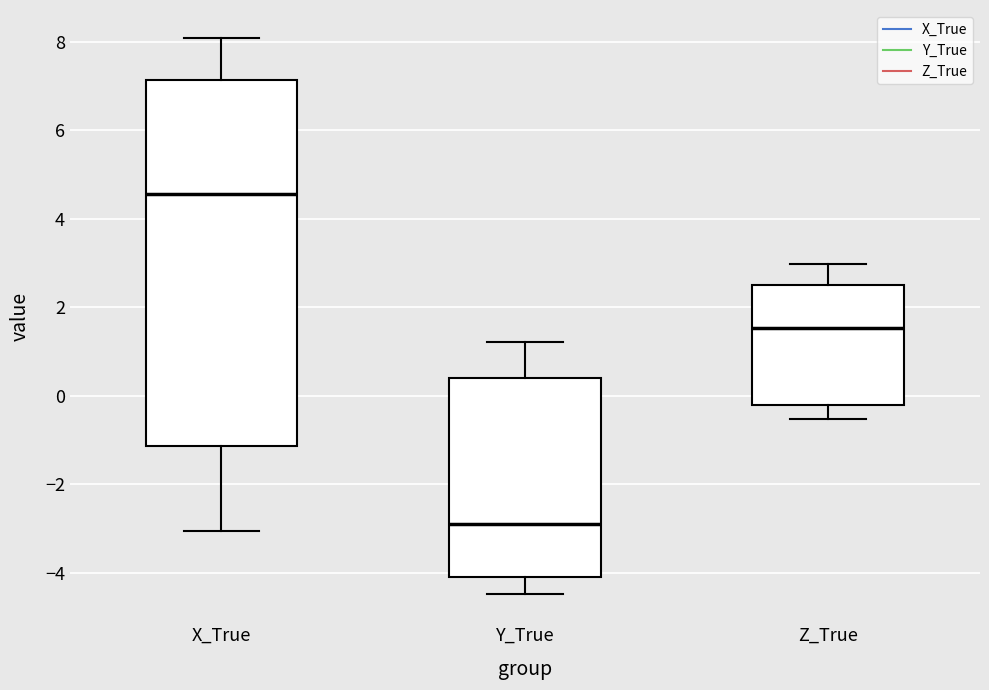

Which box has the lowest median line?

Y_True